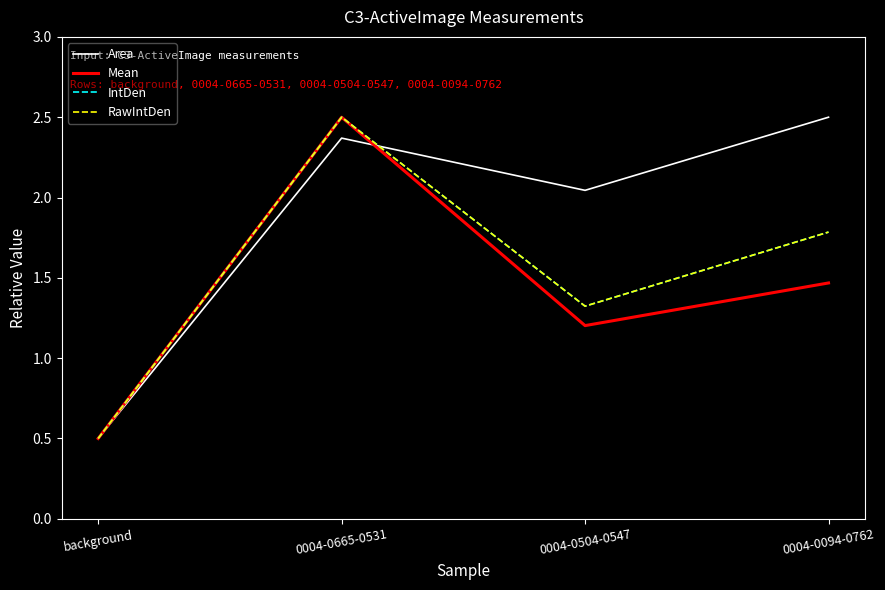

What is the minimum value shown in the chart?

0.5